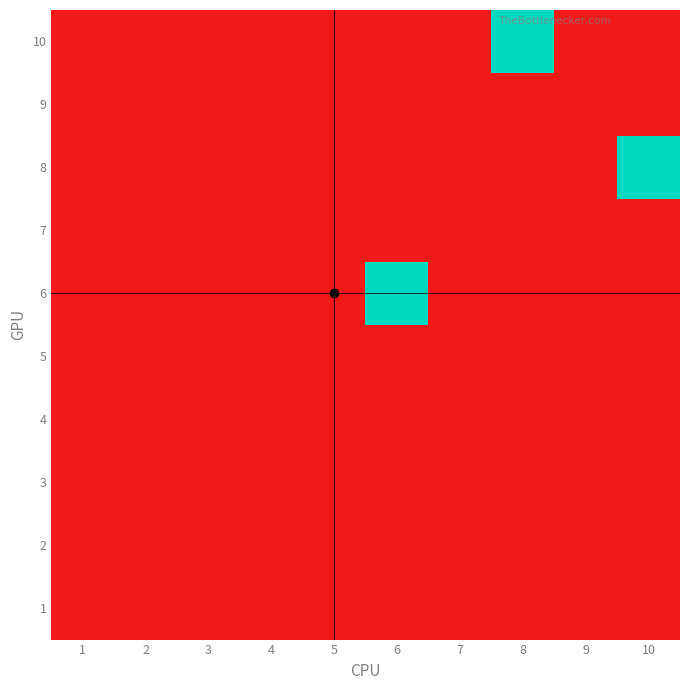

What is the greatest value displayed?

1